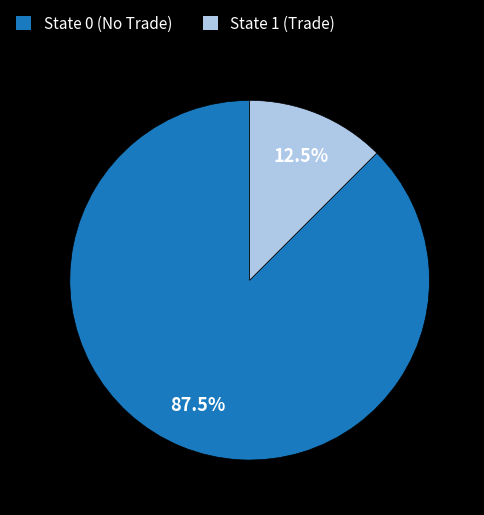

Count the number of slices in the pie.

2